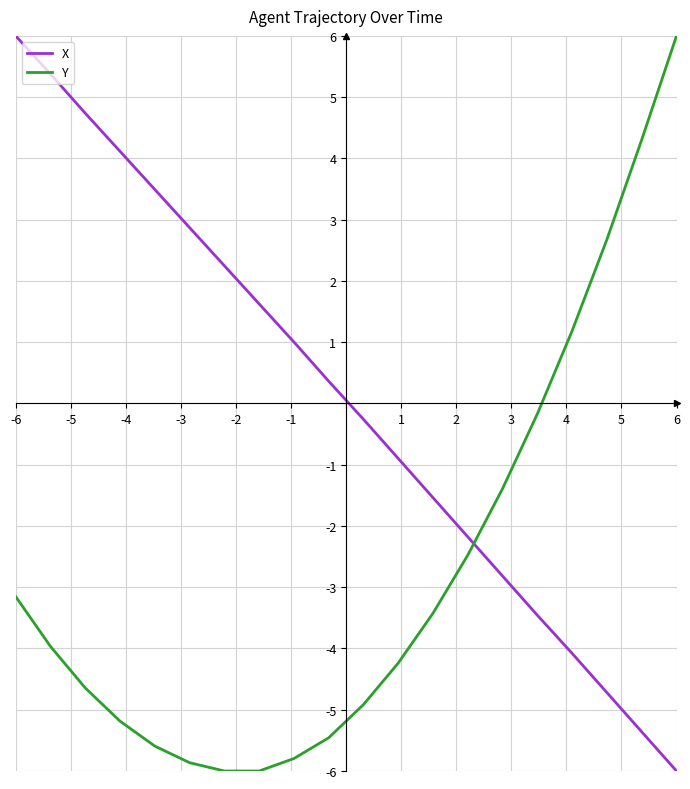

What is the difference between the maximum and minimum values in the X series?

12.0